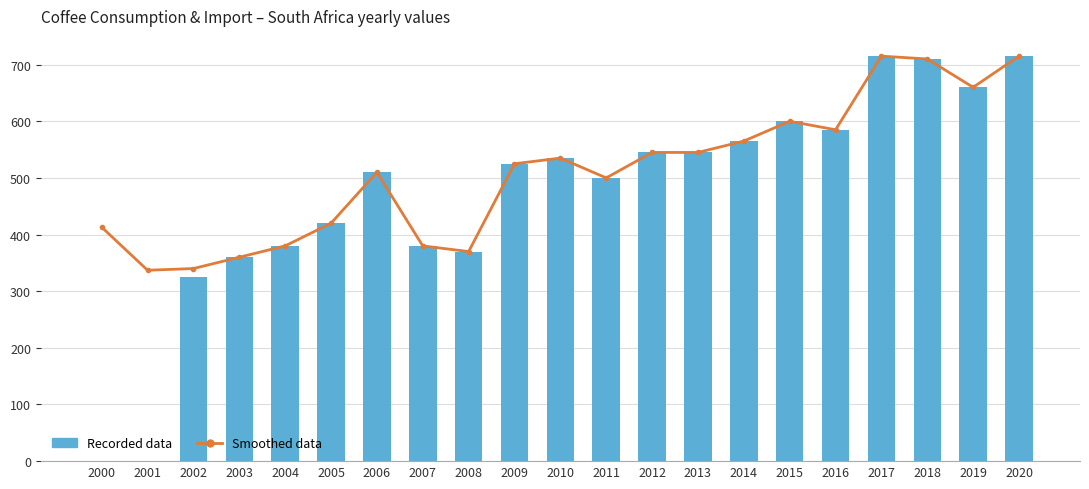

Are the bars grouped side by side (vs. stacked)?

Yes